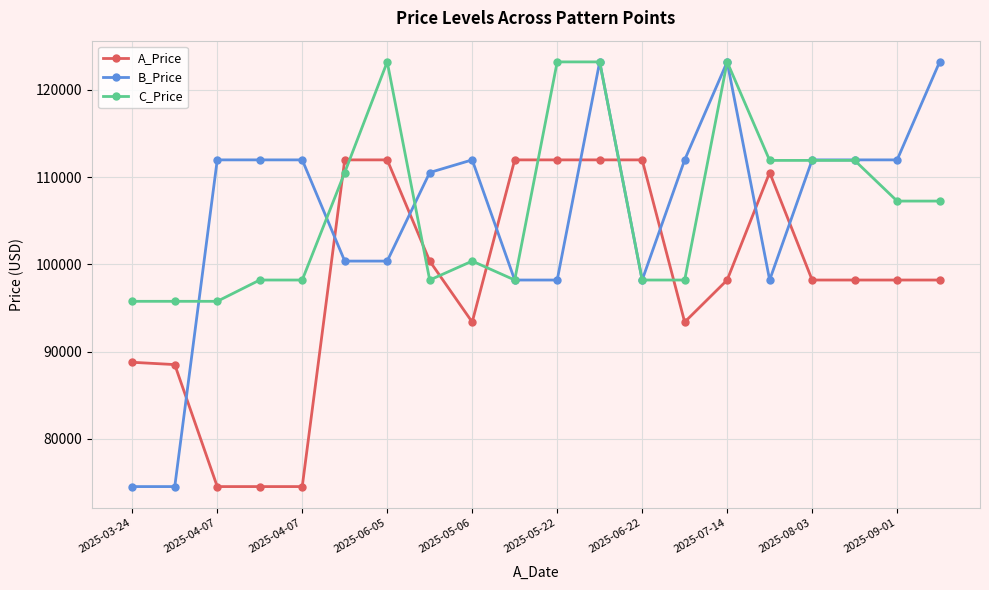

Which series has the largest range (max minus min)?

B_Price